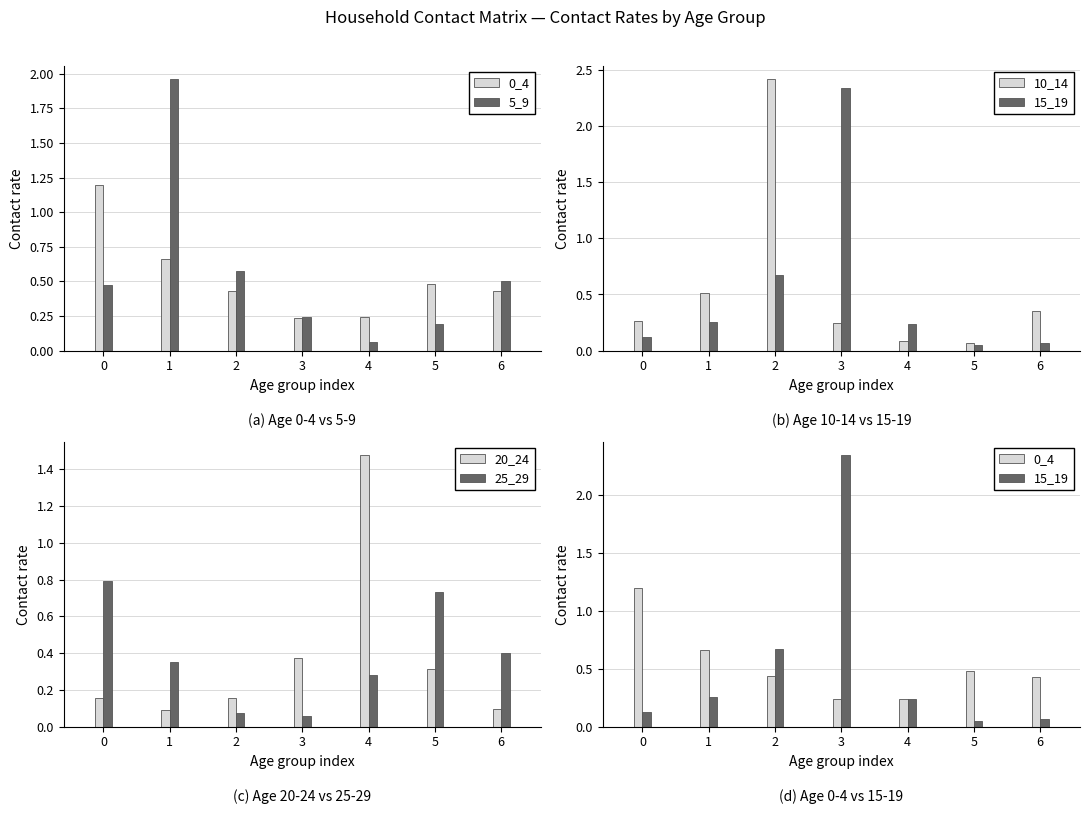

What is the difference between the 10_14 values at 4 and 0?

0.2